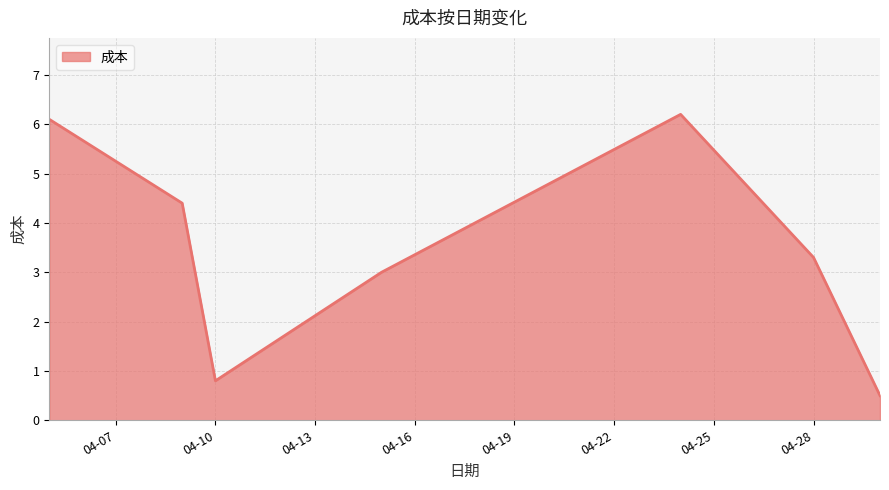

What is the maximum value shown in the chart?

6.2